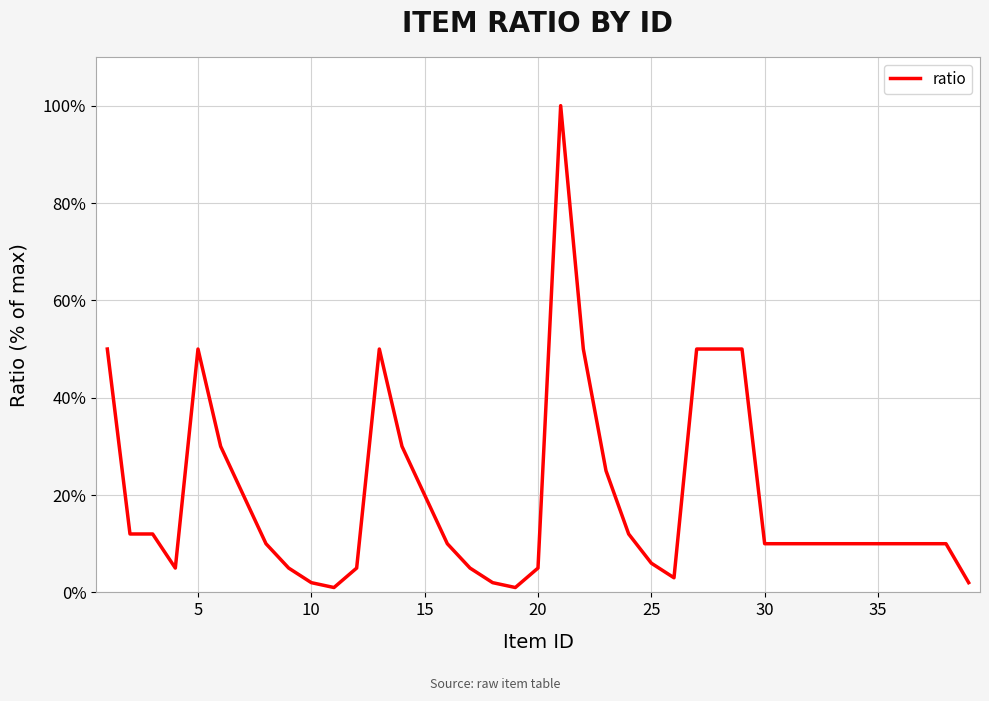

What is the difference between the maximum and minimum values?

99